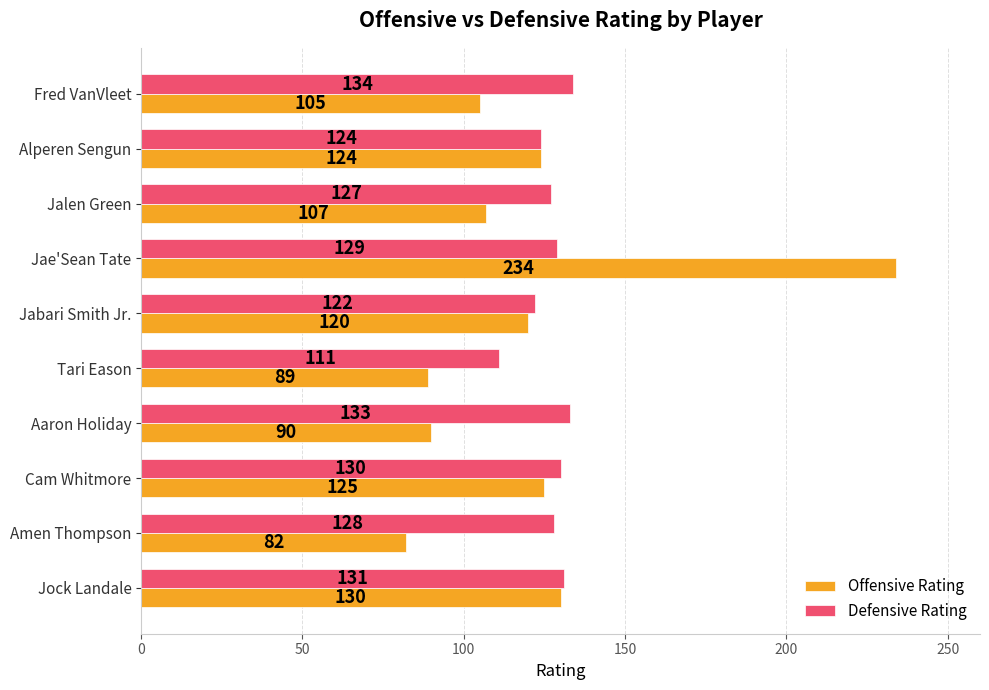

At which category is the sum across all series the highest?

Jae'Sean Tate